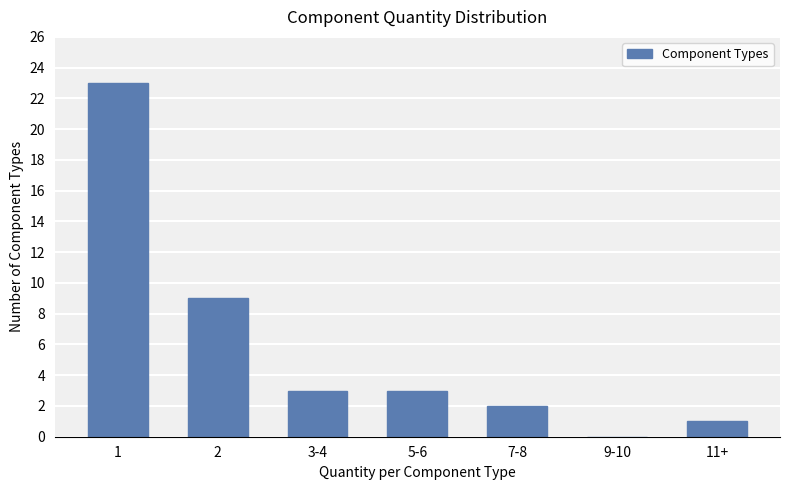

The value at 5-6 is 3. True or false?

True